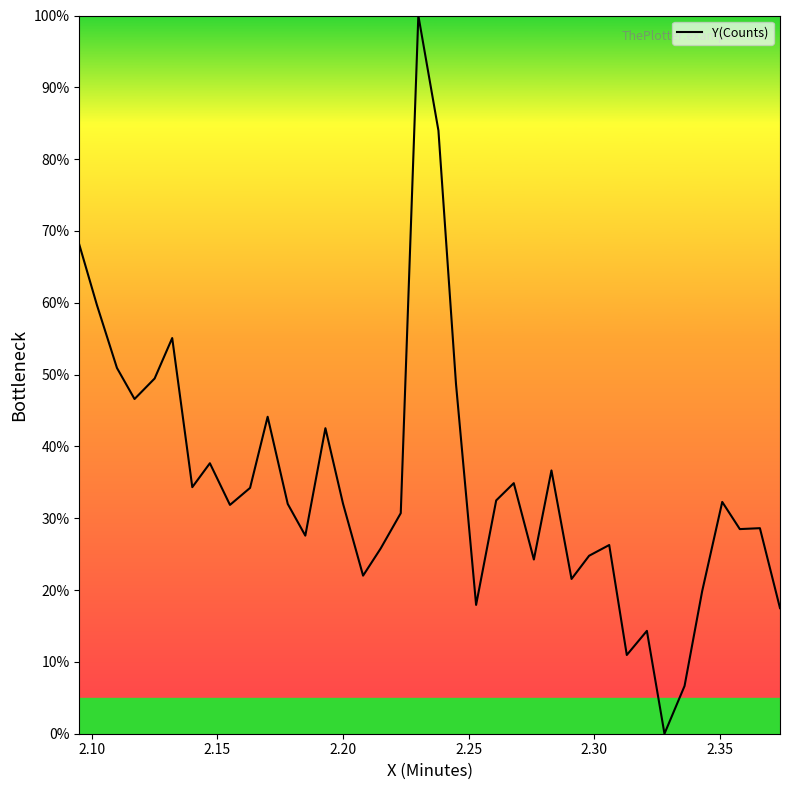

What is the difference between the maximum and minimum values?

100.0